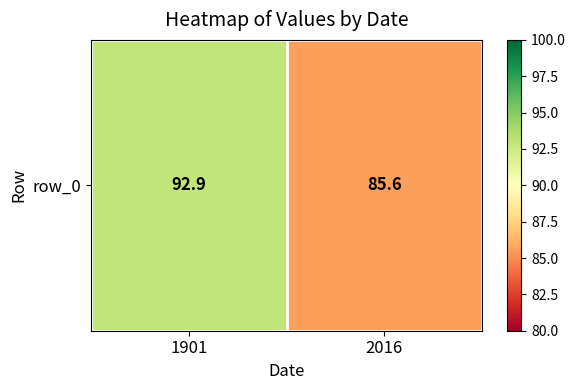

Where does the data first go above 92?

1901